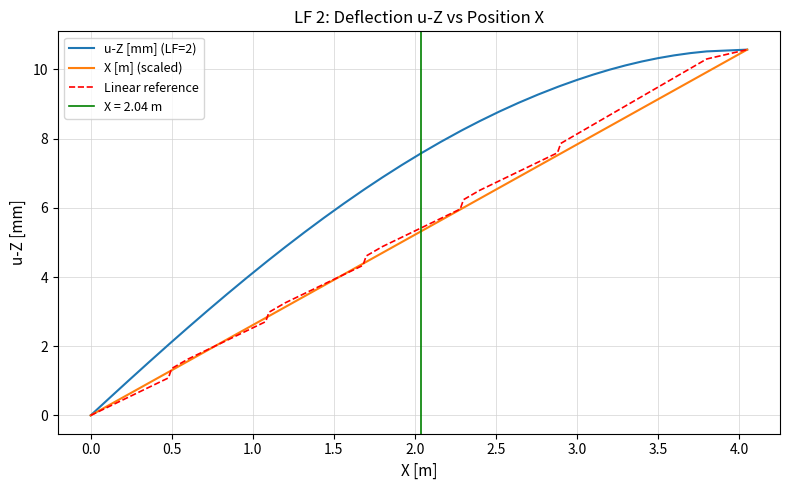

Rank the series at 0.0 from lowest to highest value.

Linear reference, X [m] (scaled), u-Z [mm] (LF=2)